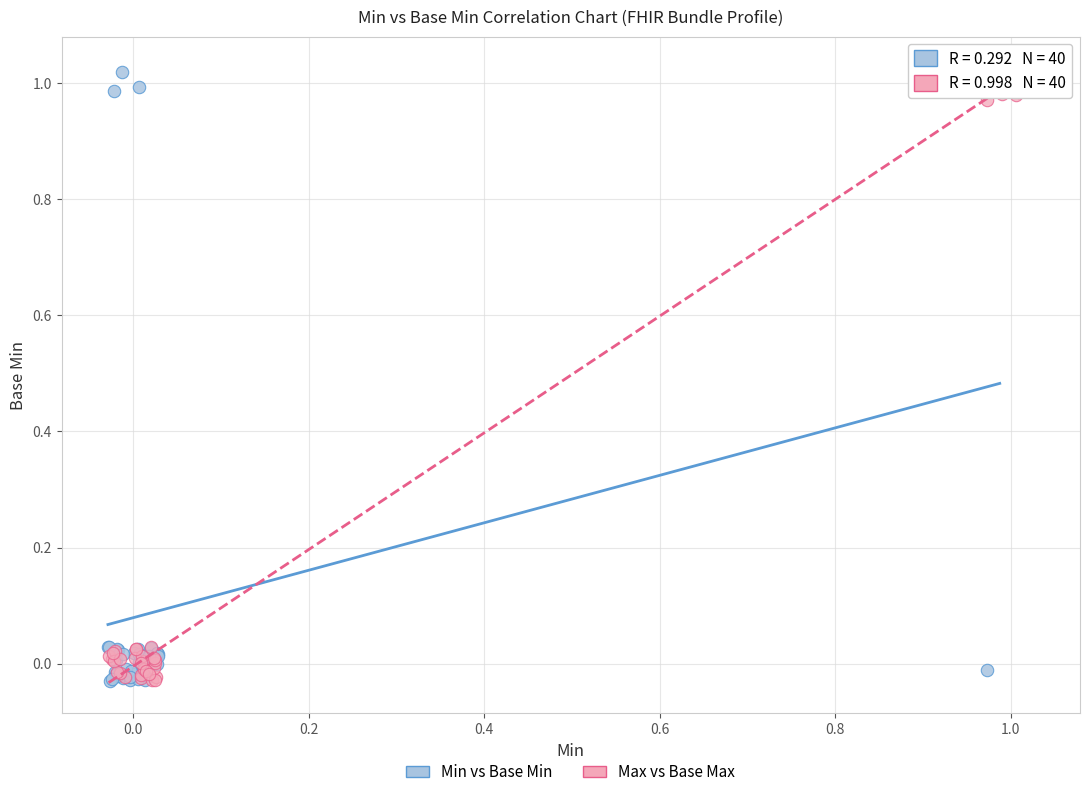

What are all the series names shown in the legend?

Min vs Base Min, Max vs Base Max